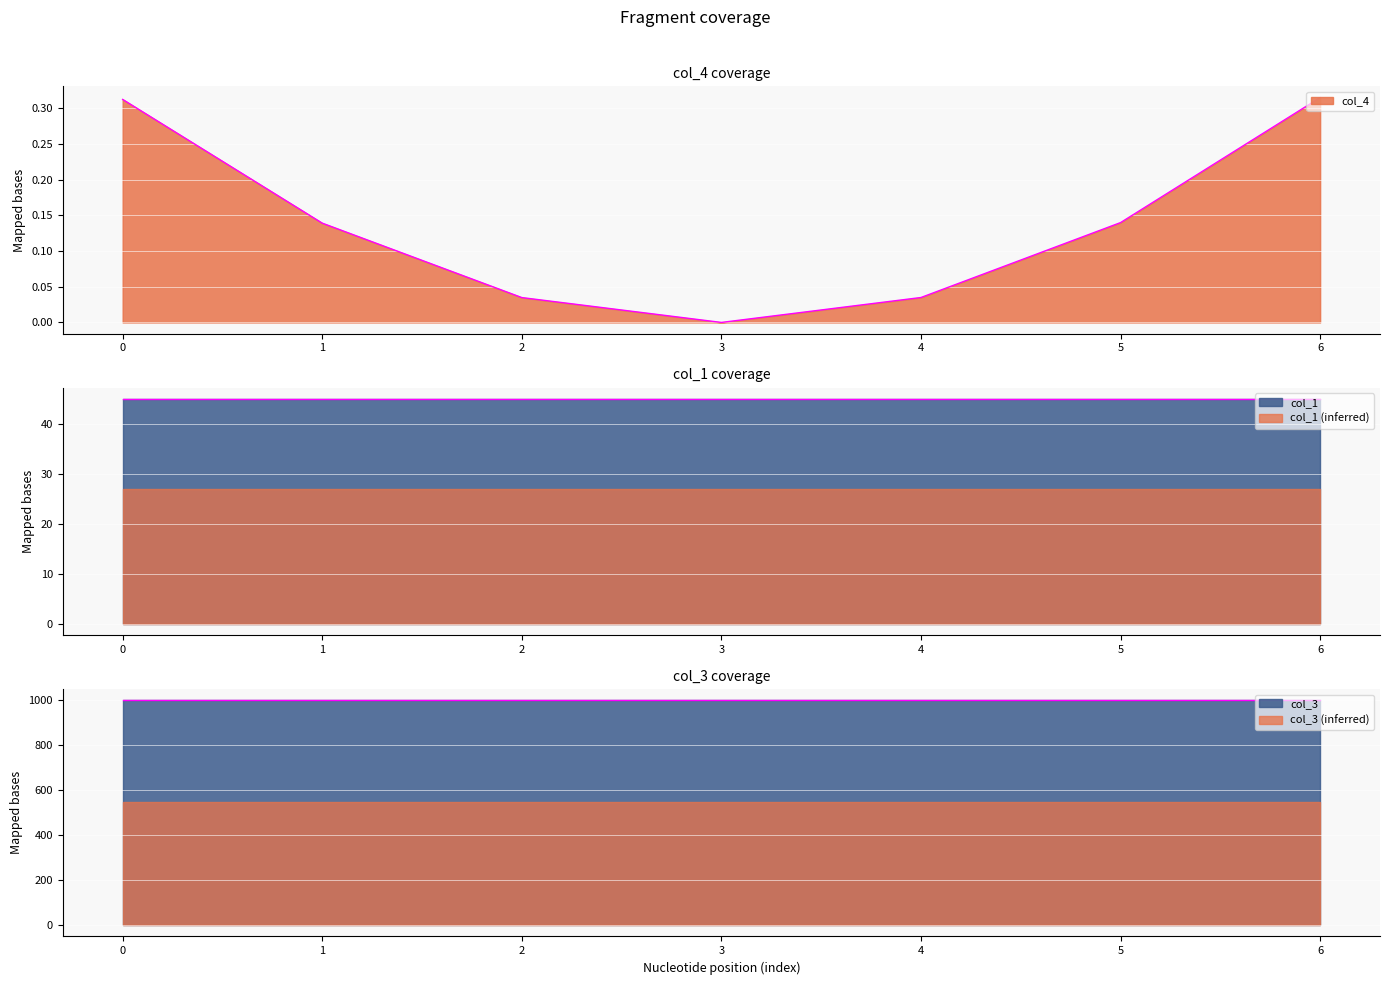

Which series has the largest total across all categories?

col_3